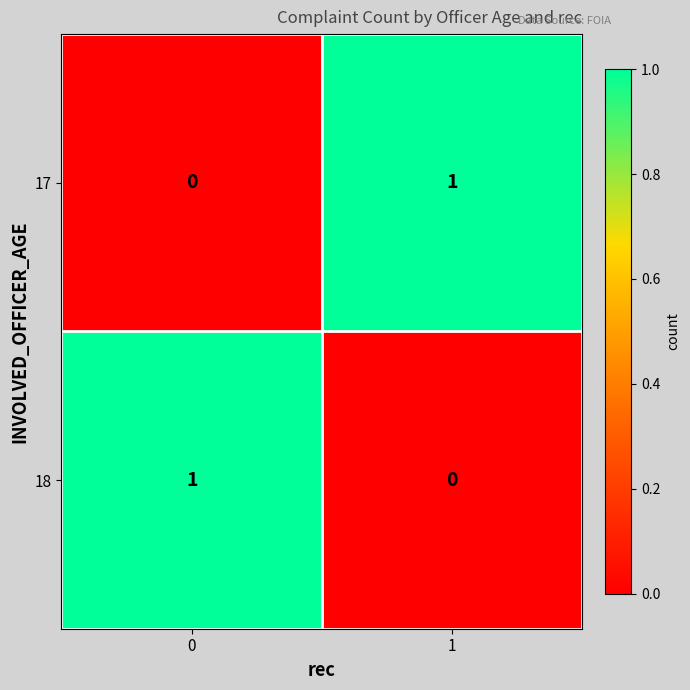

Rank the categories by 18 value from lowest to highest.

1, 0